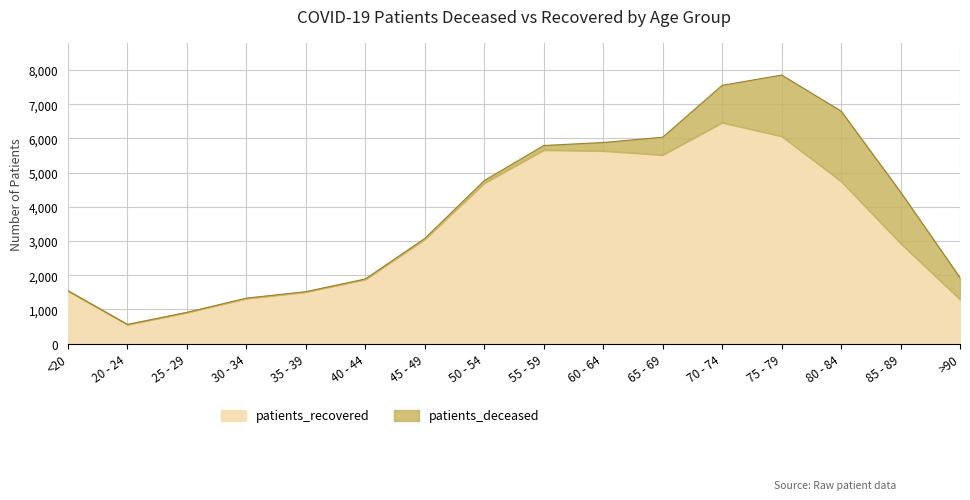

What is the sum of the values at <20 and >90?

2828